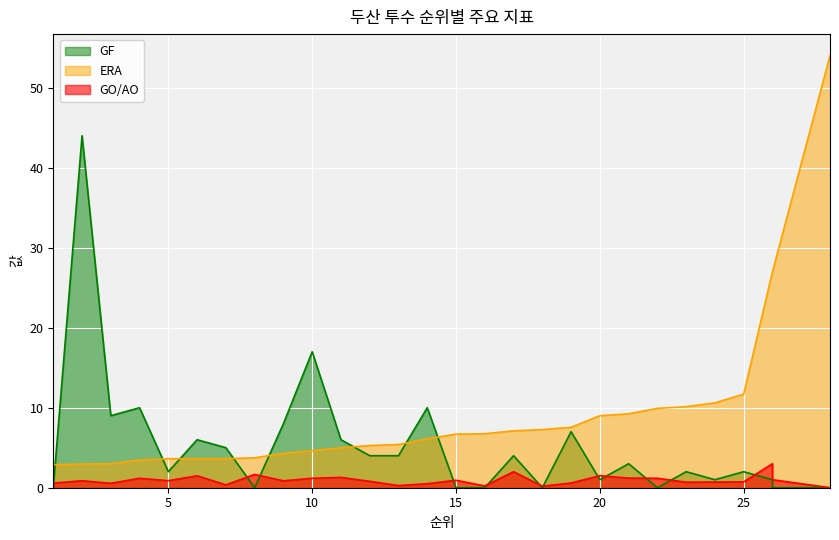

True or false: ERA and GO/AO intersect in this chart.

False